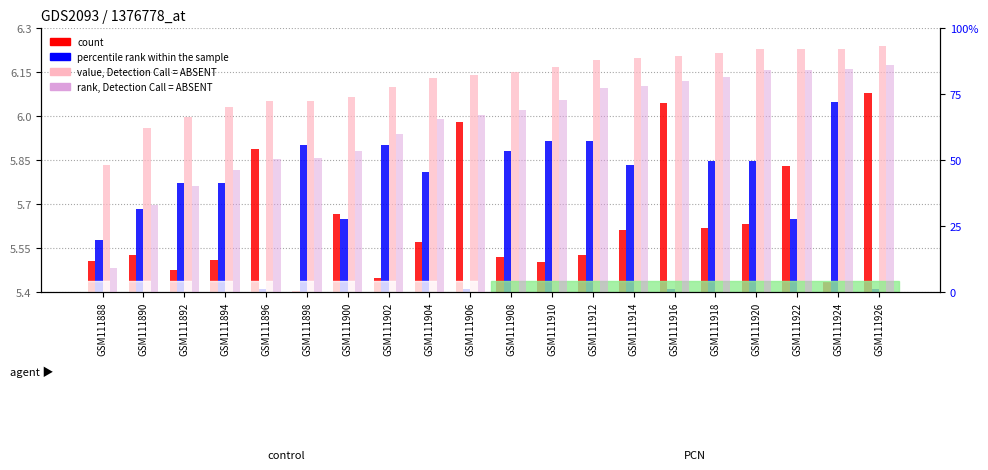

How many groups of bars are there?

20